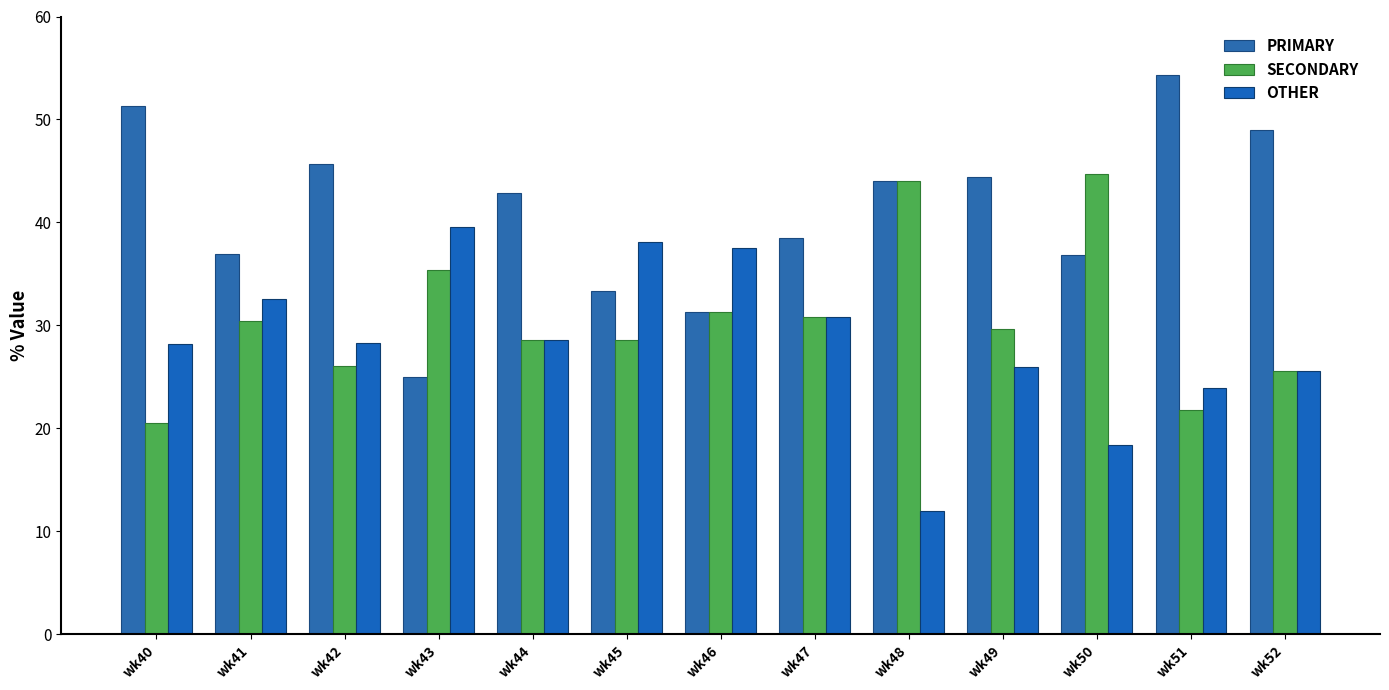

How many bars are there in each group?

3